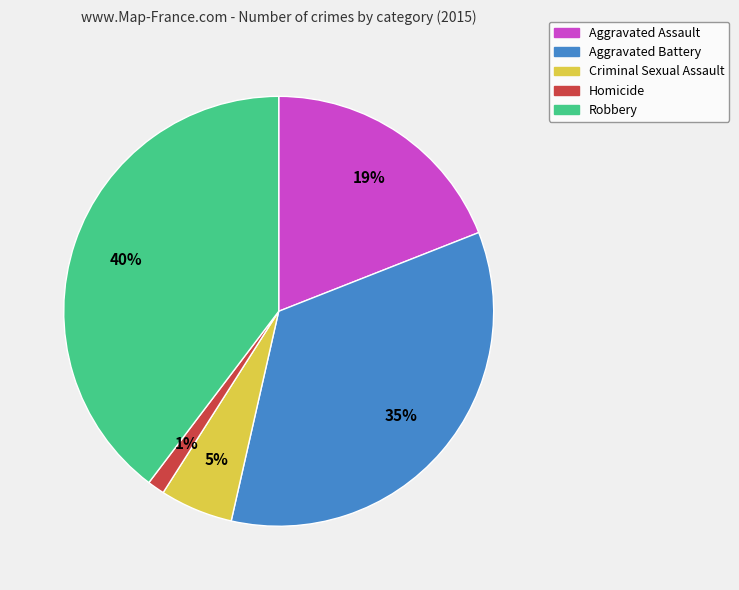

To the nearest percent, what is the average slice percentage?

20%